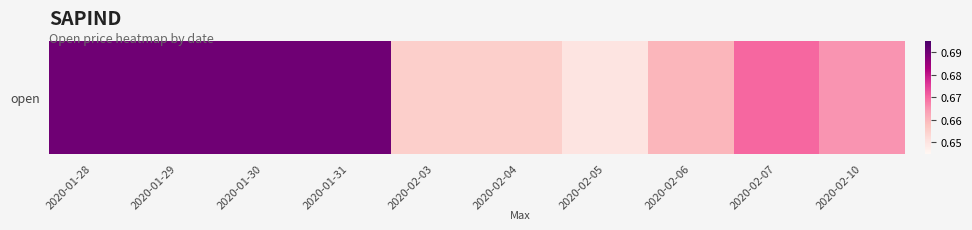

Which label corresponds to the smallest value in the chart?

2020-02-05